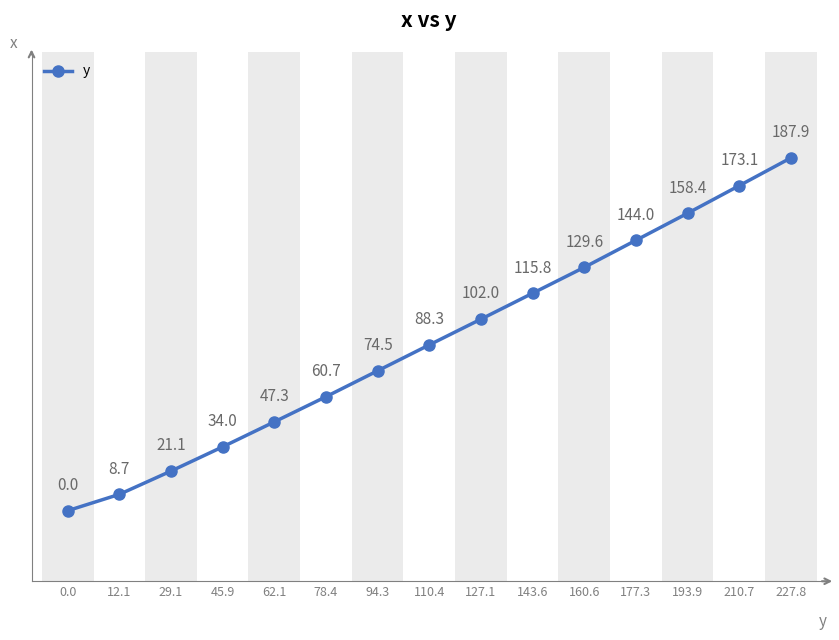

What is the change in value from 62.1 to 78.4?

+13.4